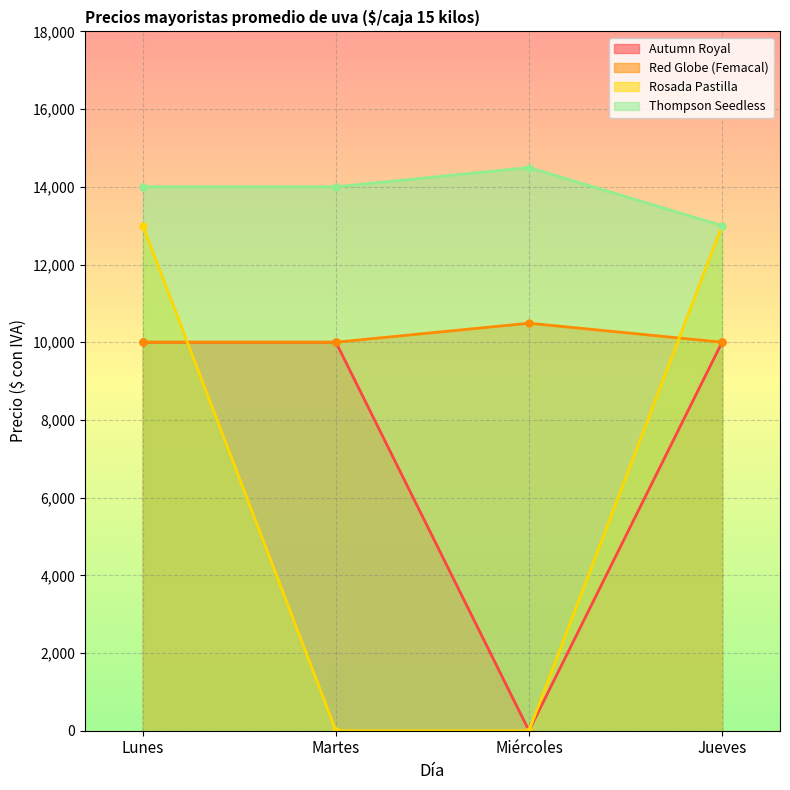

Where is Autumn Royal nearest to the value 5000?

Lunes